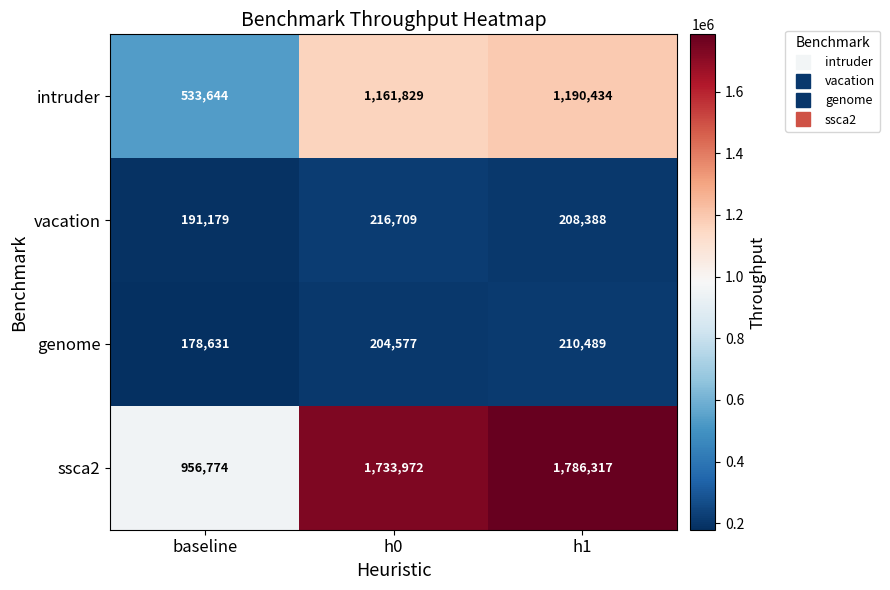

What is the smallest value displayed?

178631